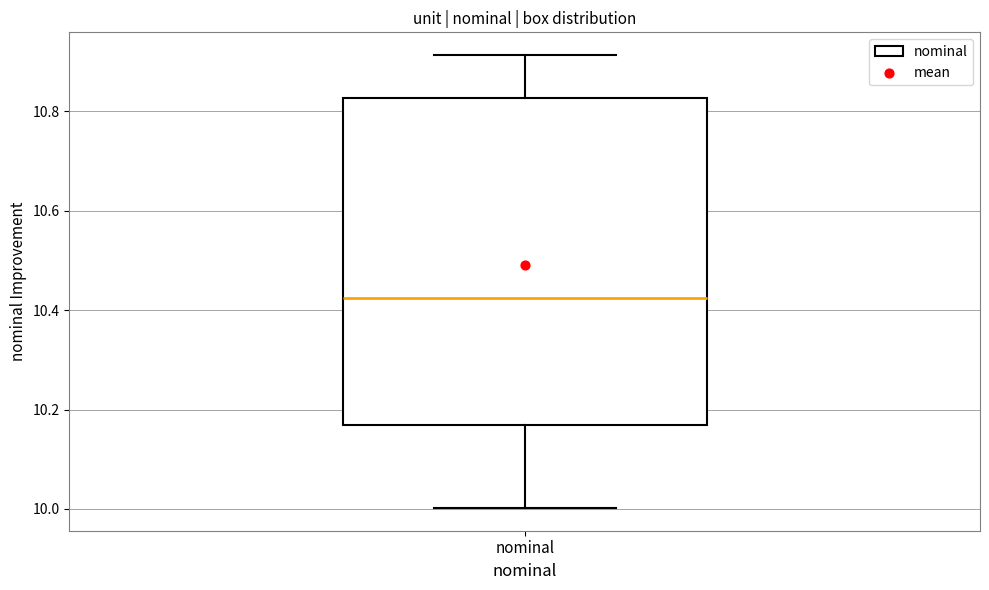

Where does the lower whisker of the box for nominal end on the y-axis? The values are not printed on the chart, so give them approximately, as read against the axis.

10.00